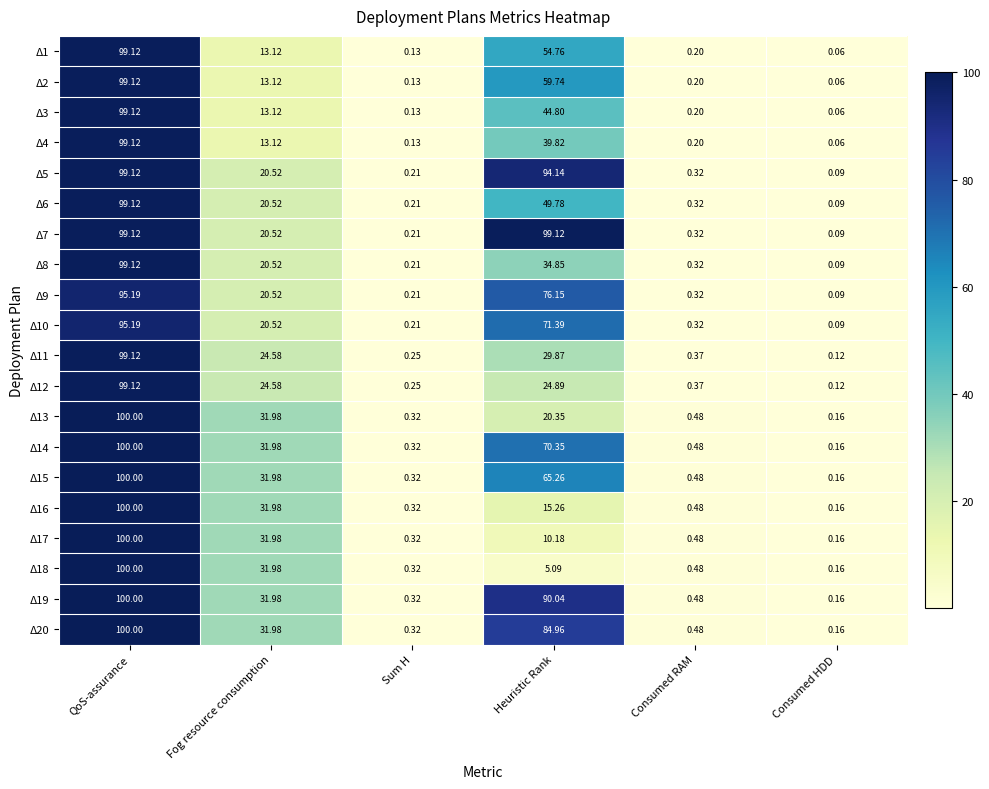

At which label does Δ14 reach its minimum?

Consumed HDD